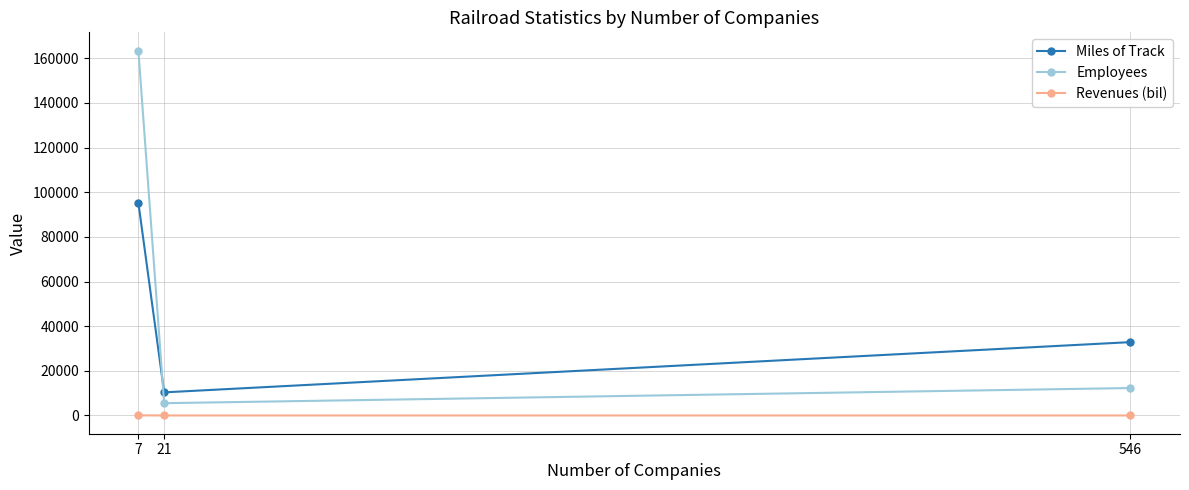

What is the spread (max minus min) of values at 21?

10353.6